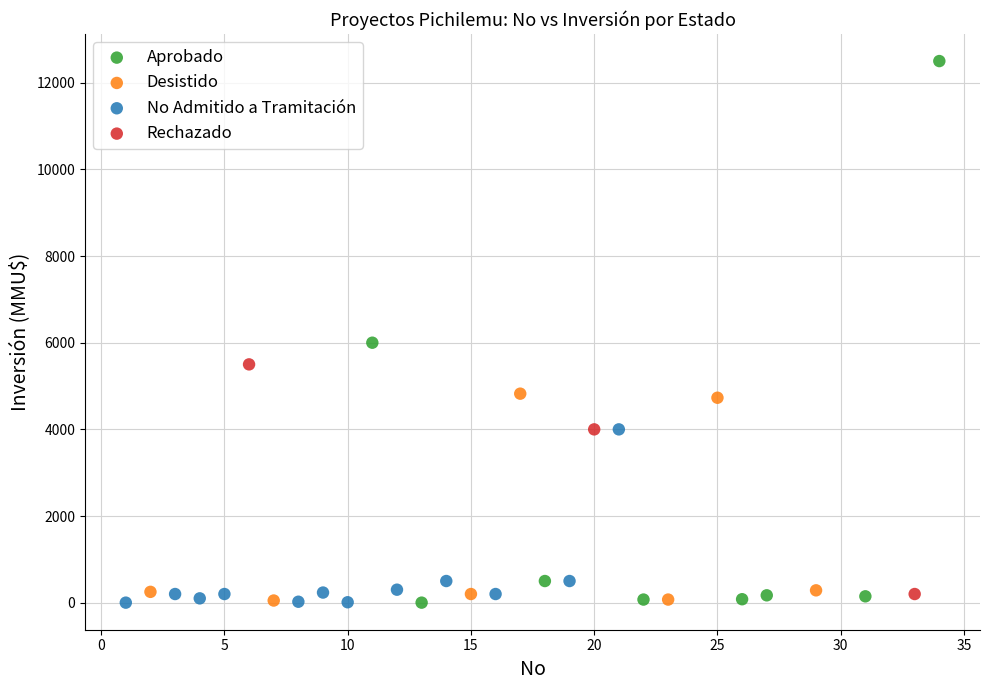

Which series contains the highest Y value?

Aprobado